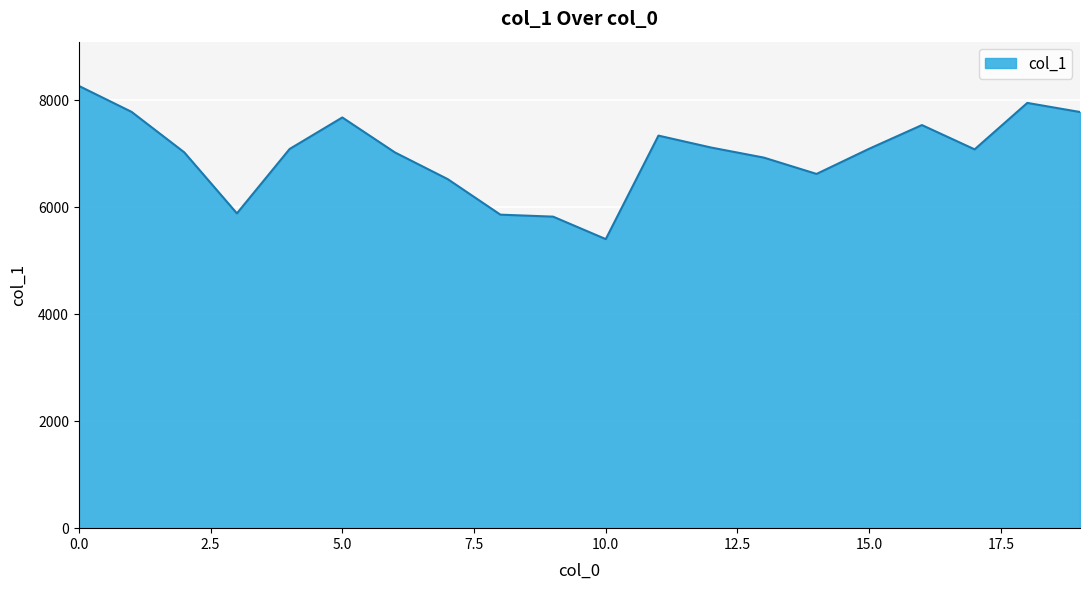

What is the difference between the maximum and minimum values?

2863